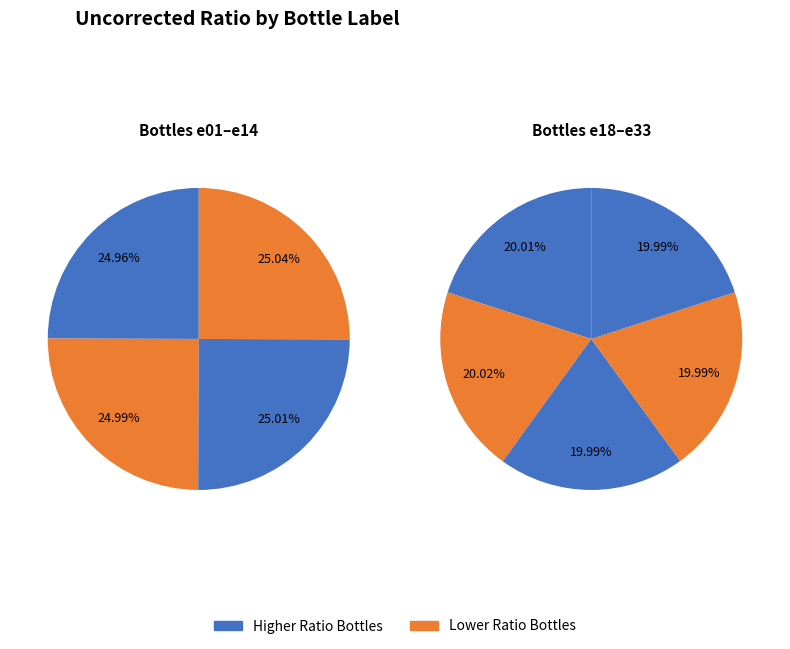

Does any single category account for the majority?

No